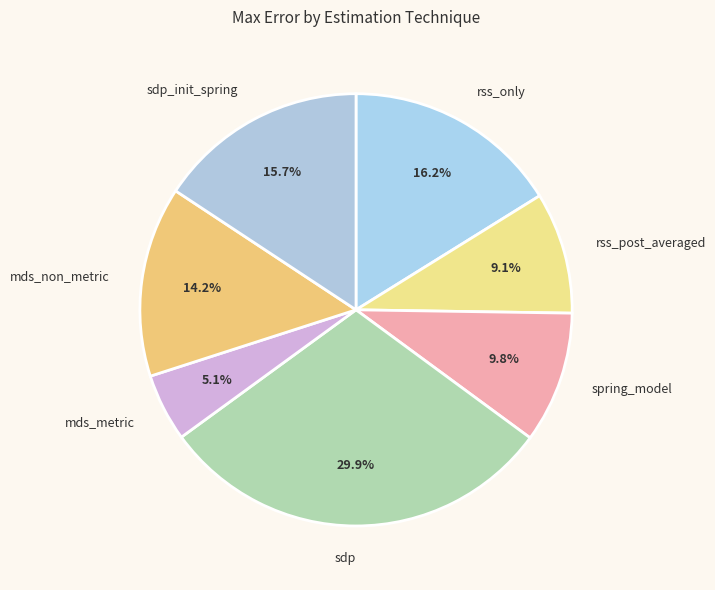

How many slices are in this pie chart?

7